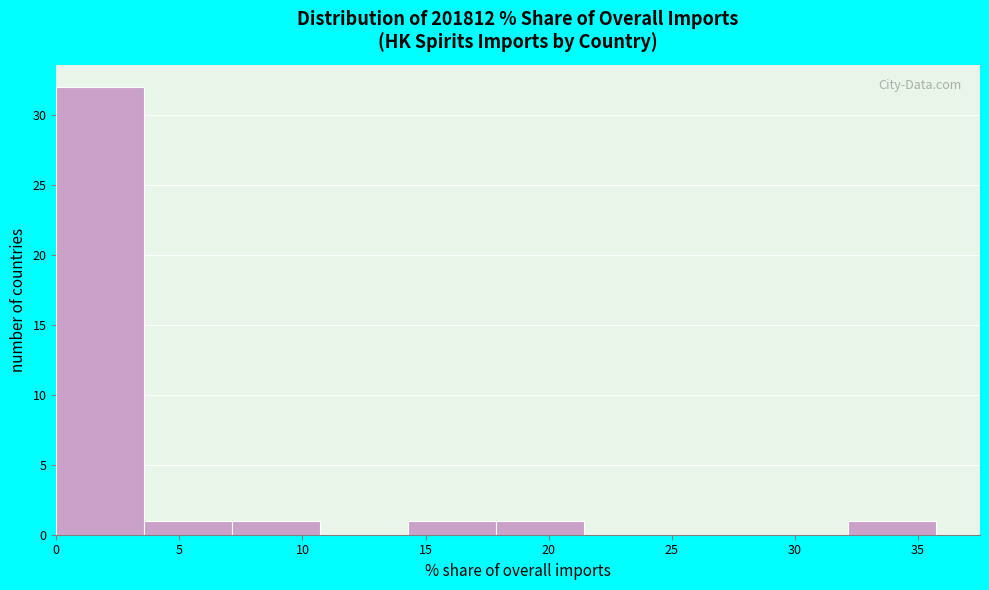

Over which range of the x-axis is the bar tallest?

0.0 to 3.5